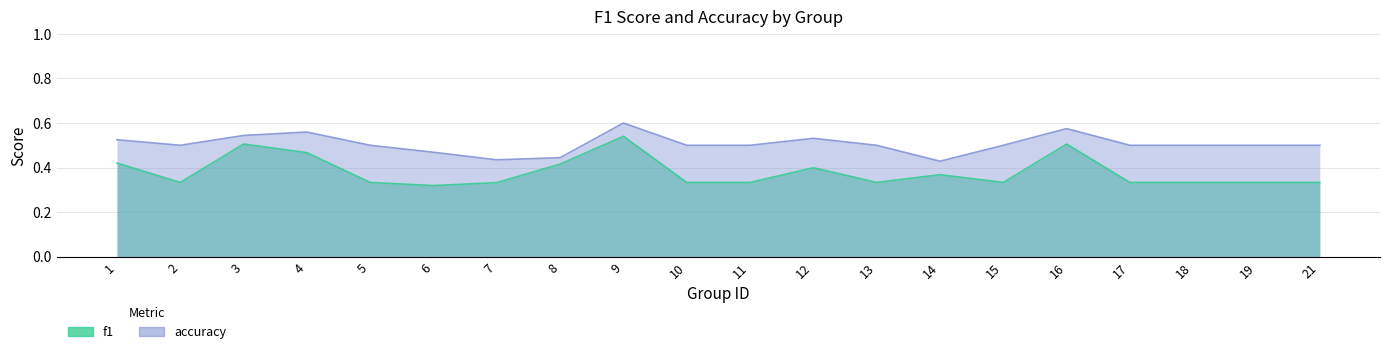

What is the maximum value for accuracy?

0.6